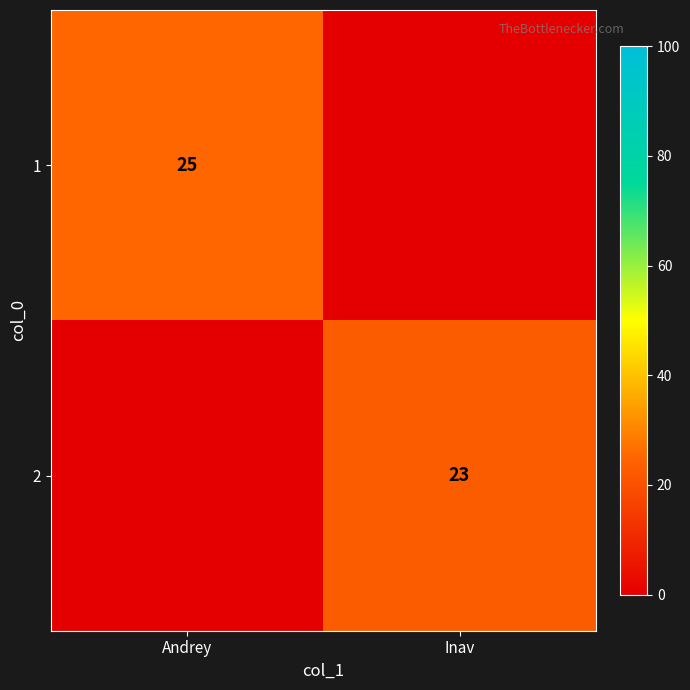

Is it true that 1 equals 25 at Andrey?

True